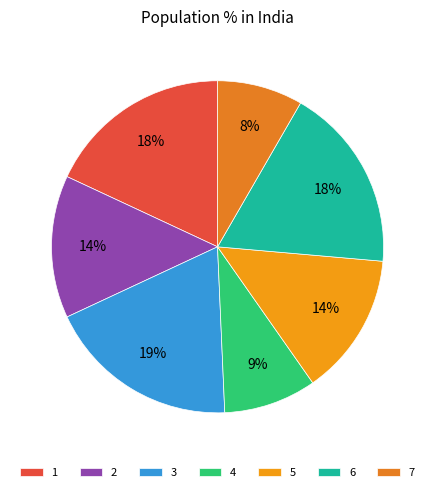

How many segments does this pie chart have?

7